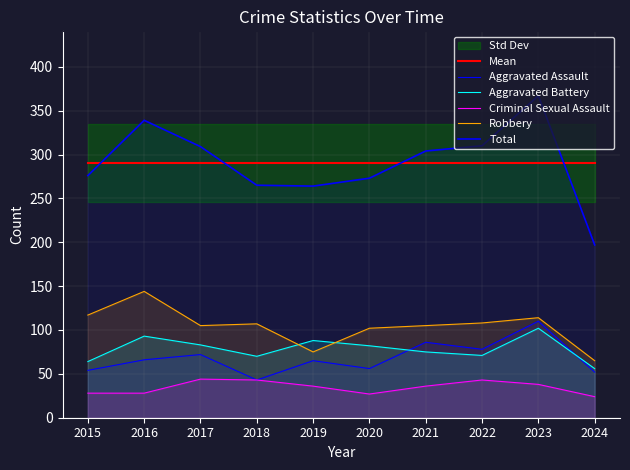

At which label does Aggravated Assault reach its peak?

2023